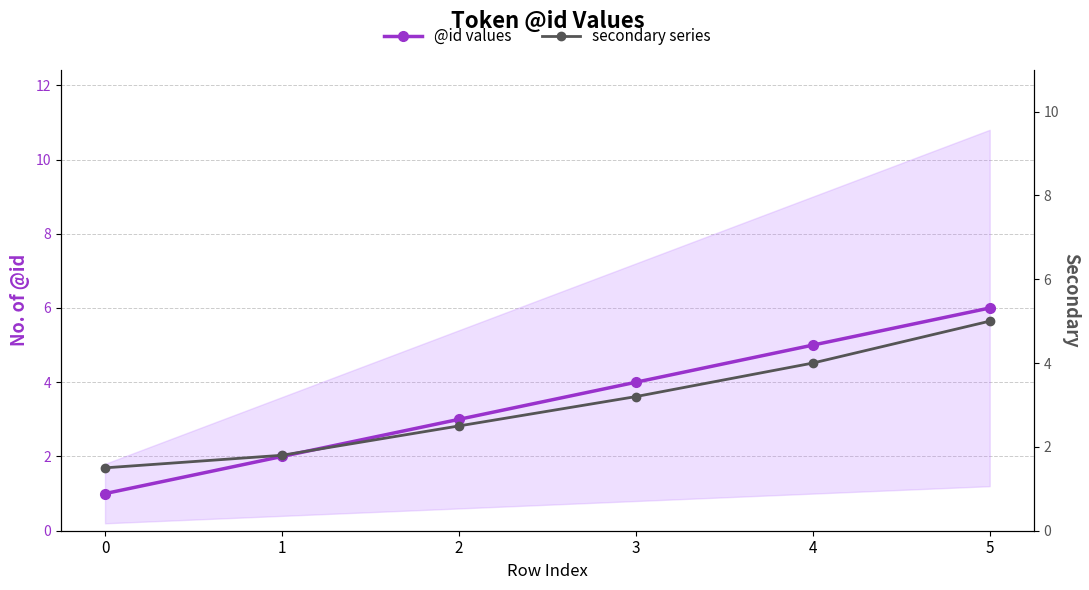

How many times do @id values and secondary series cross each other?

1